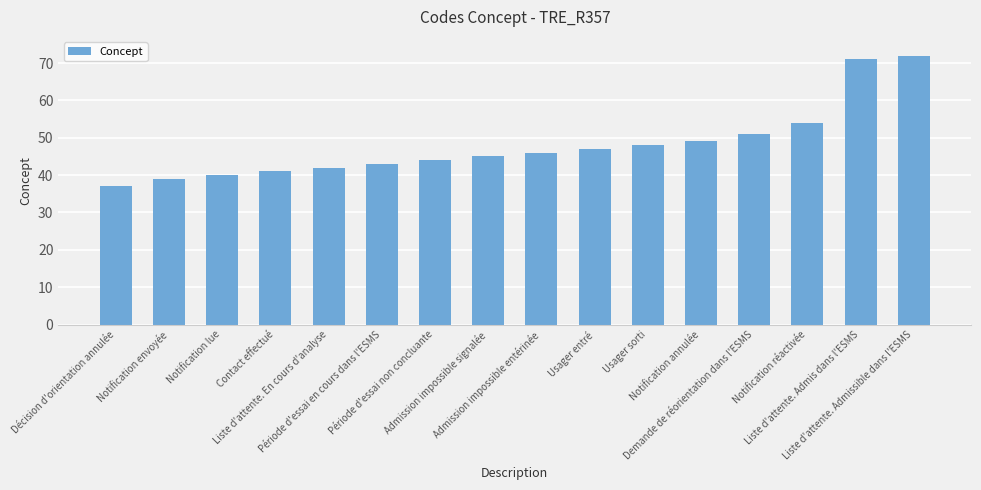

How many distinct data groups are displayed?

1